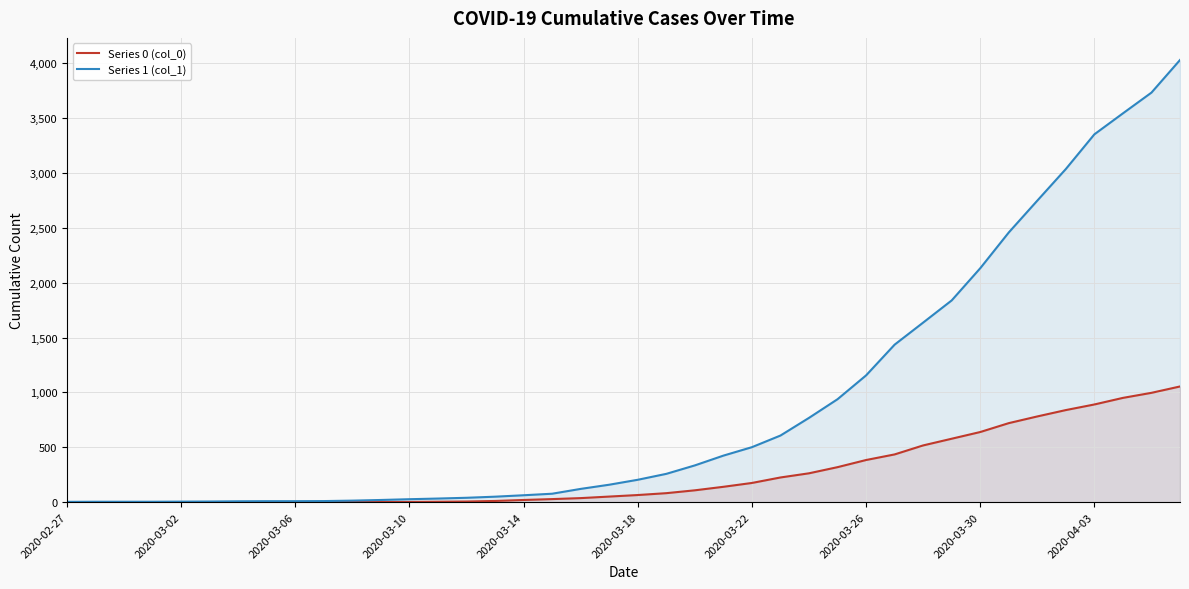

Rank the series by their average value, from lowest to highest.

Series 0 (col_0), Series 1 (col_1)